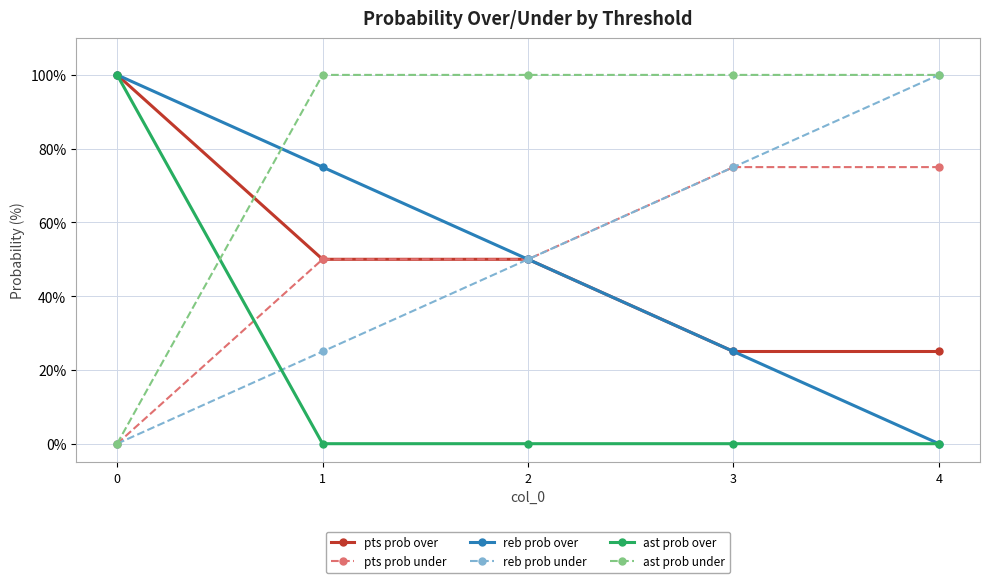

The ast prob over series shows 0 at 1. True or false?

True